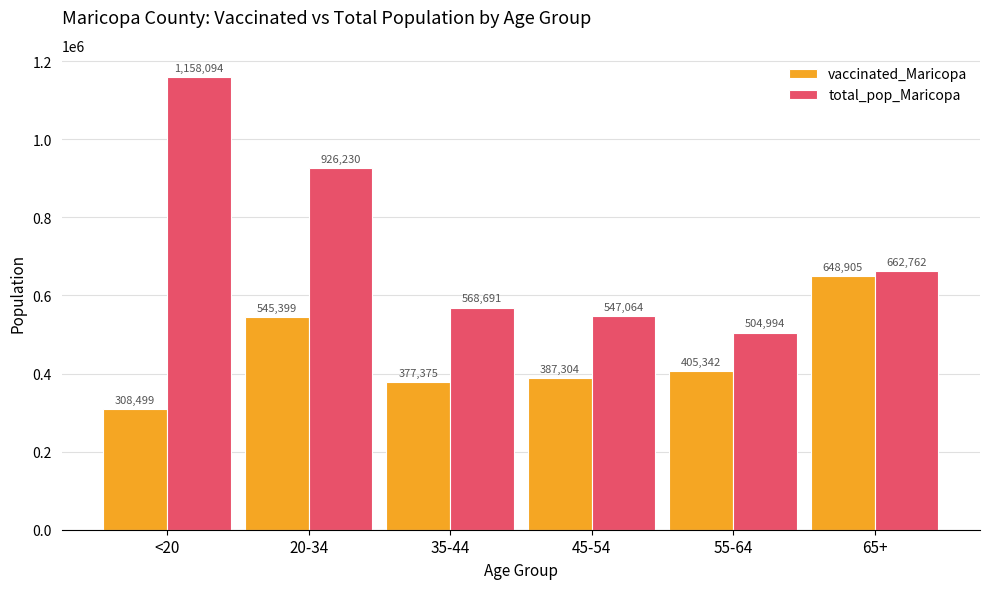

What is the maximum value shown in the chart?

1158094